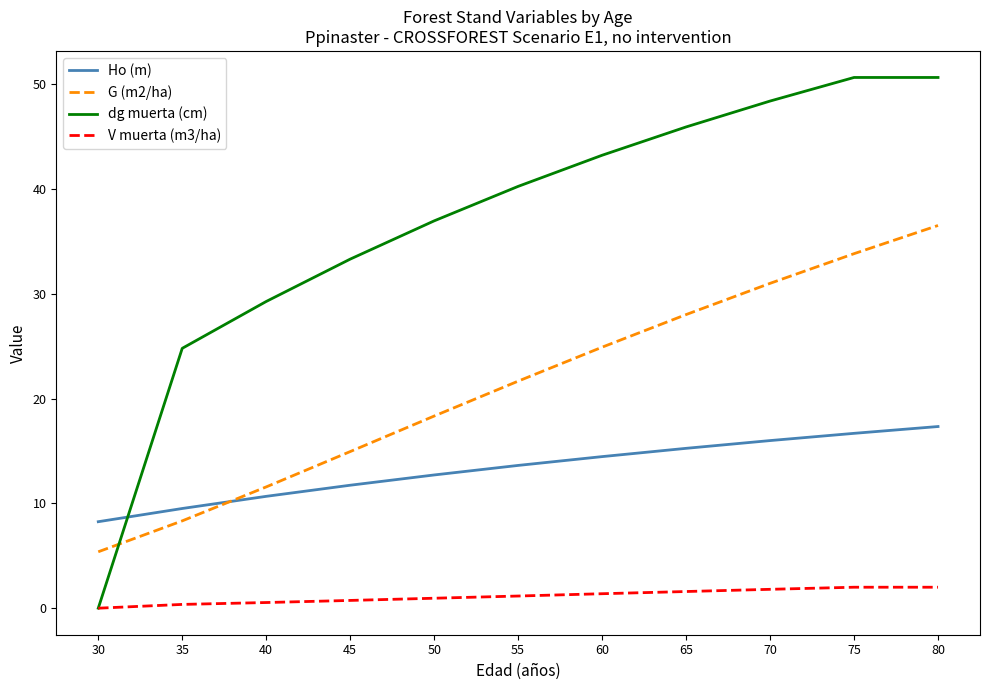

What is the highest value of the V muerta (m3/ha) series?

2.0